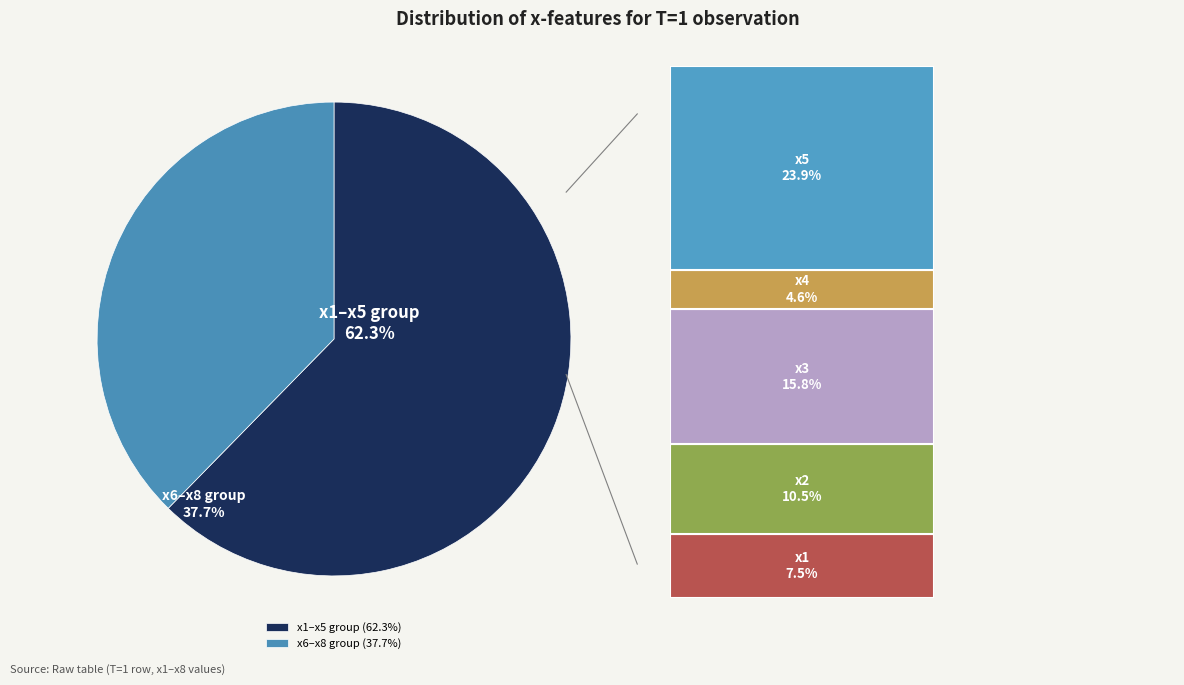

Does x7 represent more than half of the total?

No